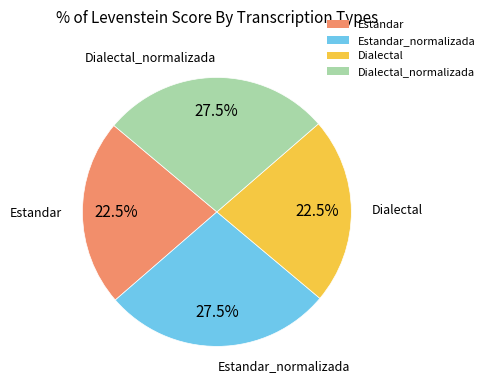

What percentage is NOT represented by Dialectal_normalizada?

72.5%